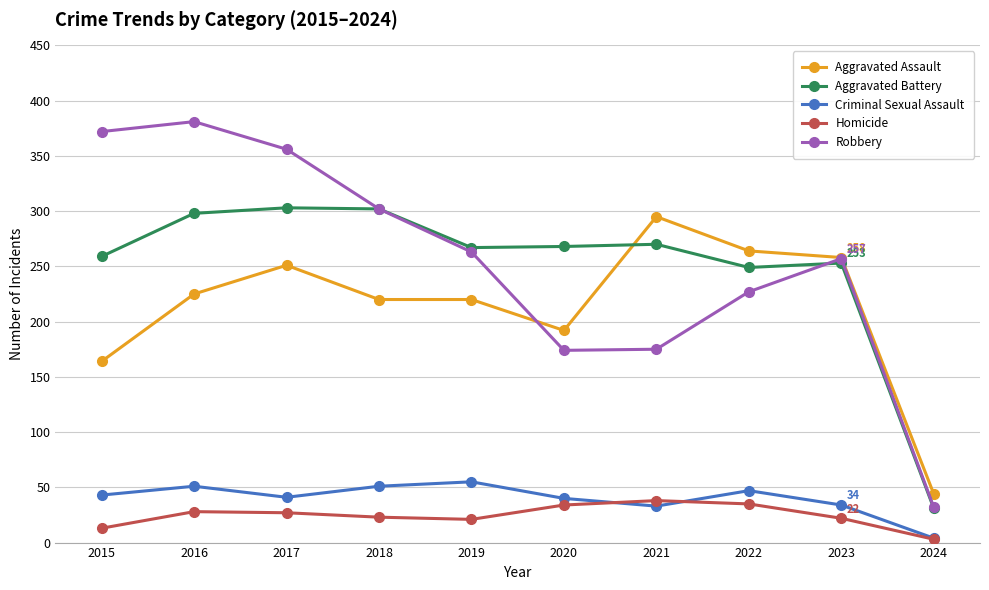

How many lines are shown in the chart?

5